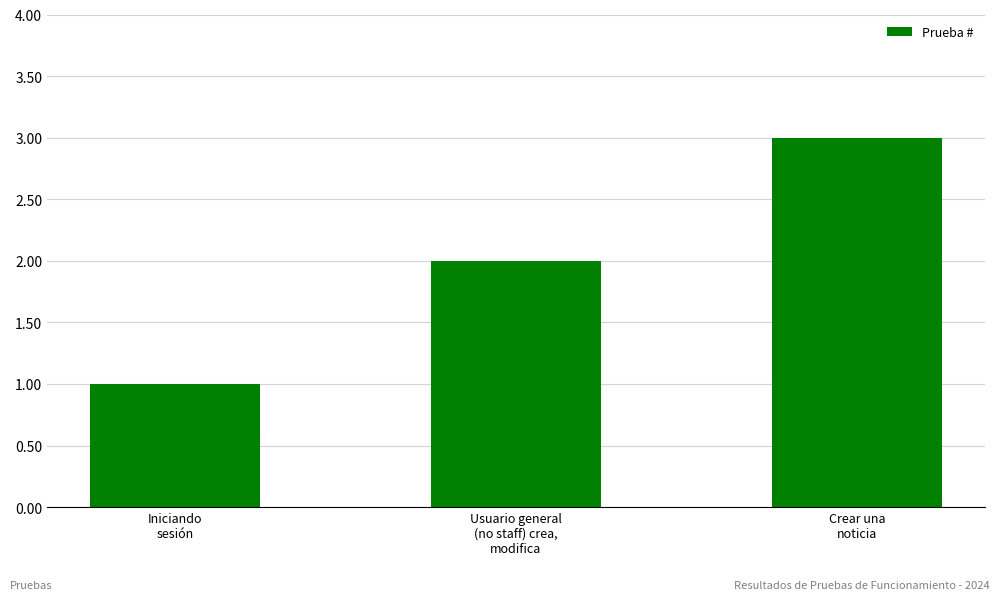

What is the label of the 3rd bar from the right?

Iniciando
sesión